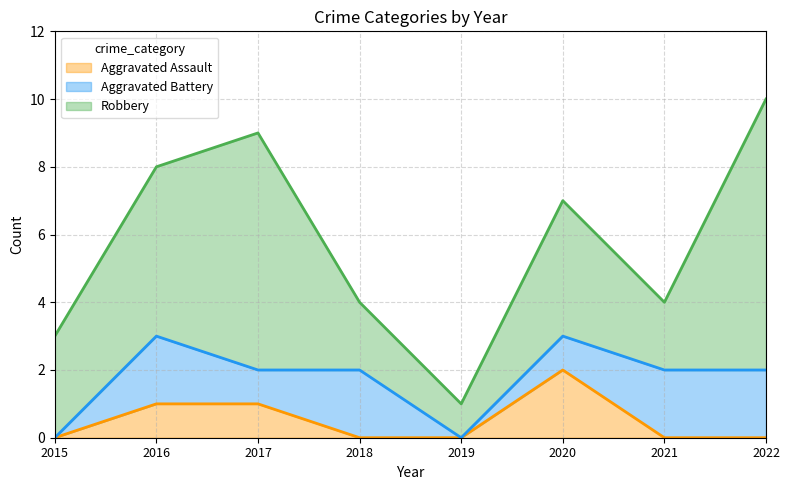

Which has a higher value, 2015 or 2020?

2020